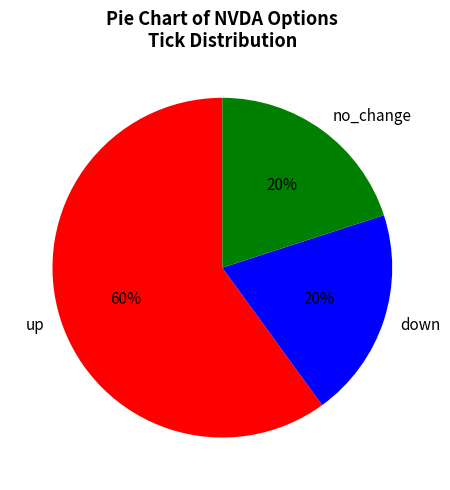

Is the sum of no_change and up greater than half?

Yes